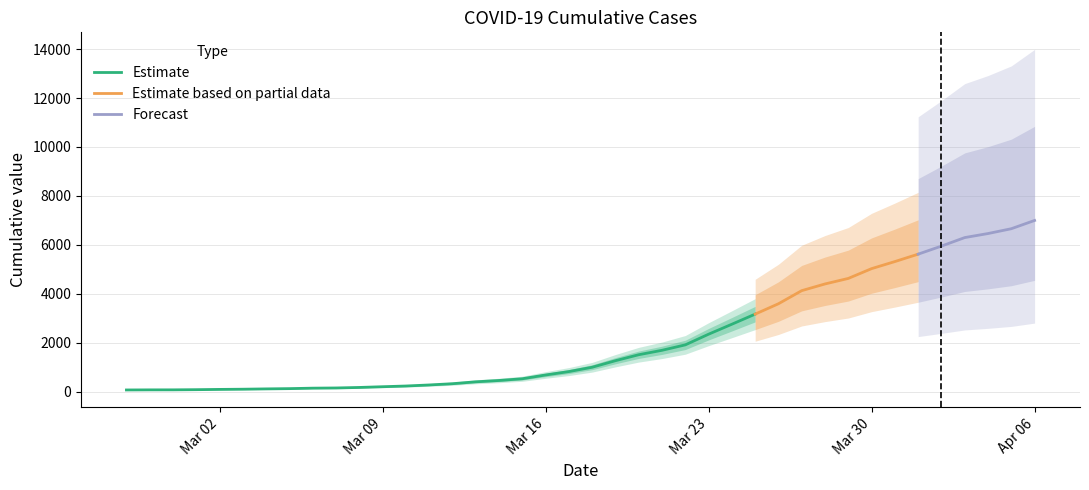

What is the maximum value for Estimate?

3165